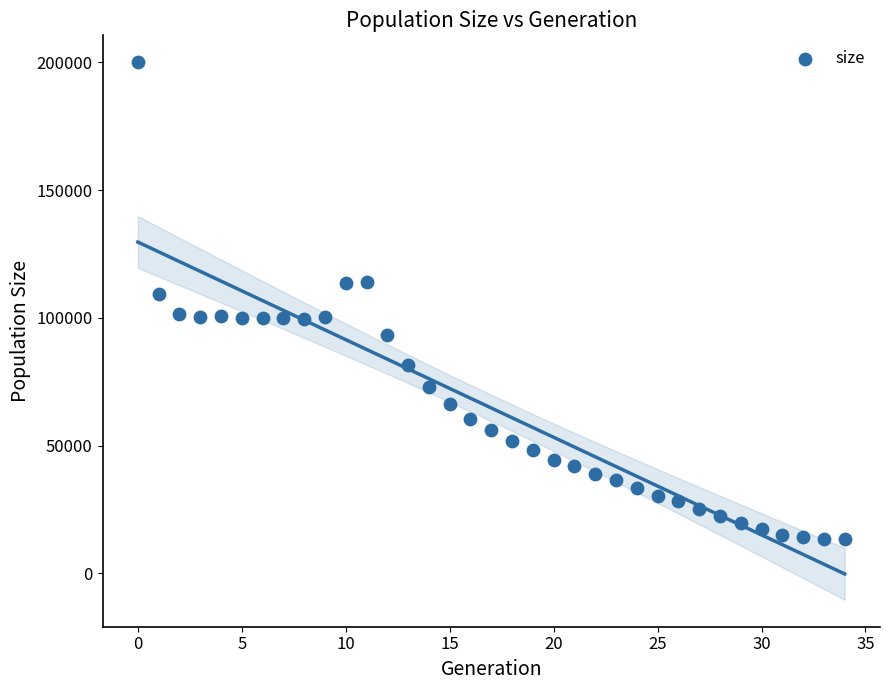

What Y value in the scatter plot is closest to 106795?

109254